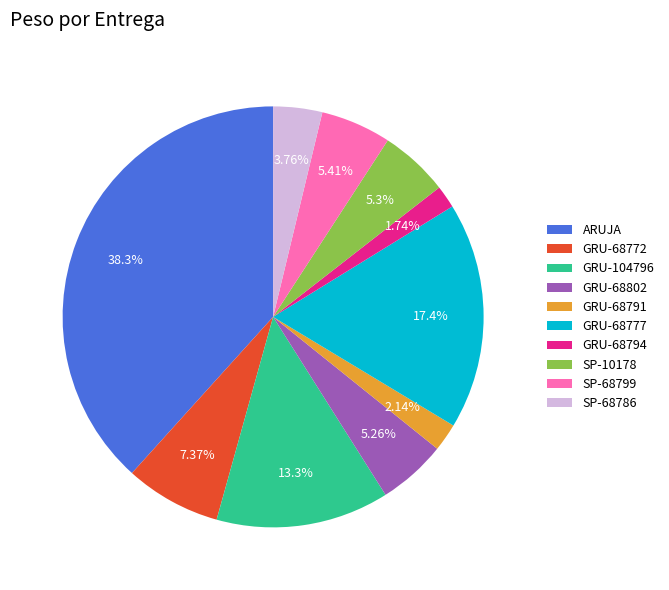

Which category has the biggest portion of the pie?

ARUJA